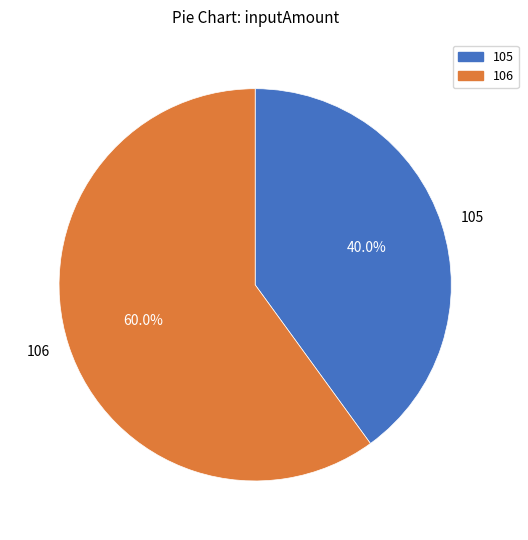

To the nearest percent, what is the difference between the 106 and 105 slice percentages?

20%